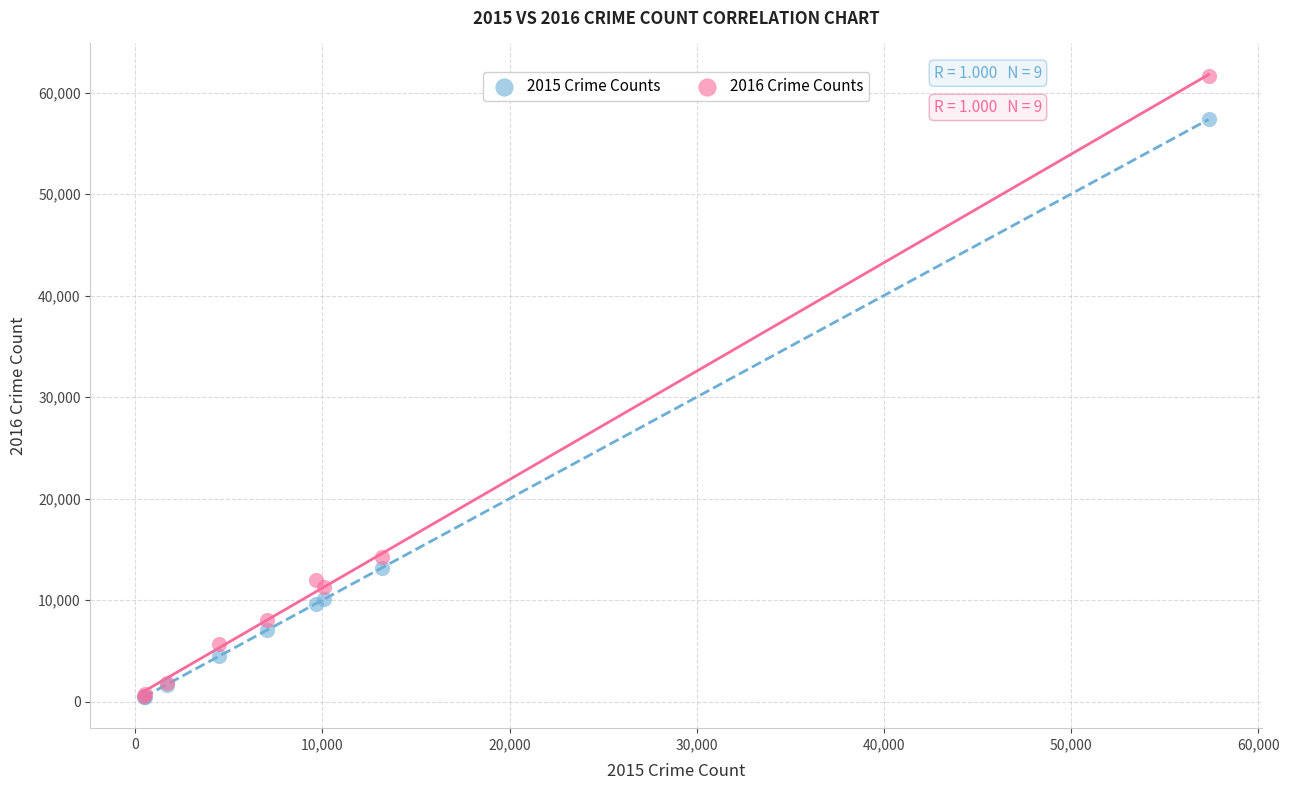

Across all series, what Y value is closest to 31033?

14289